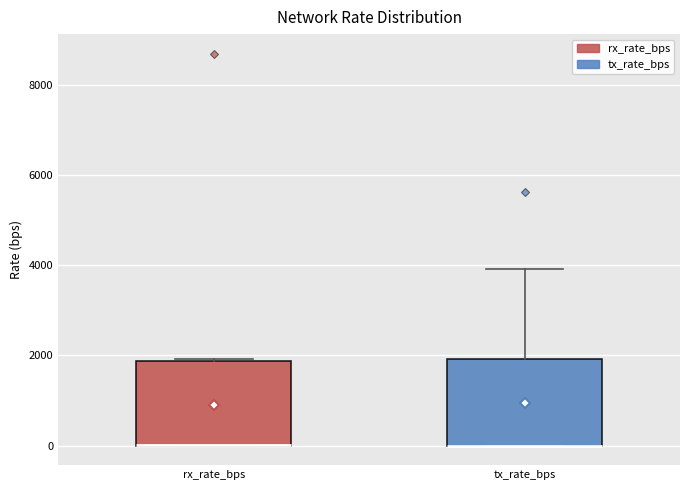

Where is the upper edge of the box for rx_rate_bps on the y-axis? The values are not printed on the chart, so give them approximately, as read against the axis.

1800